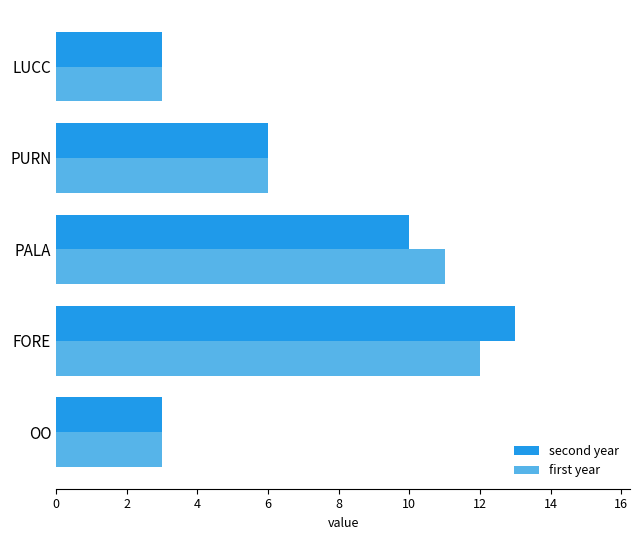

At which category is the sum across all series the highest?

FORE